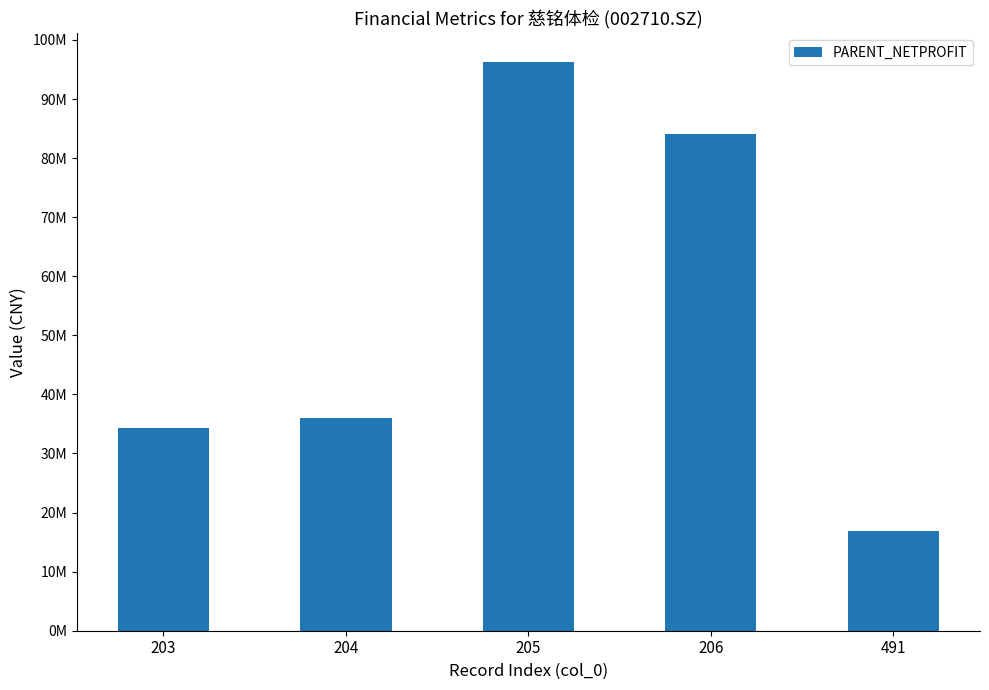

Are the bars horizontal?

No